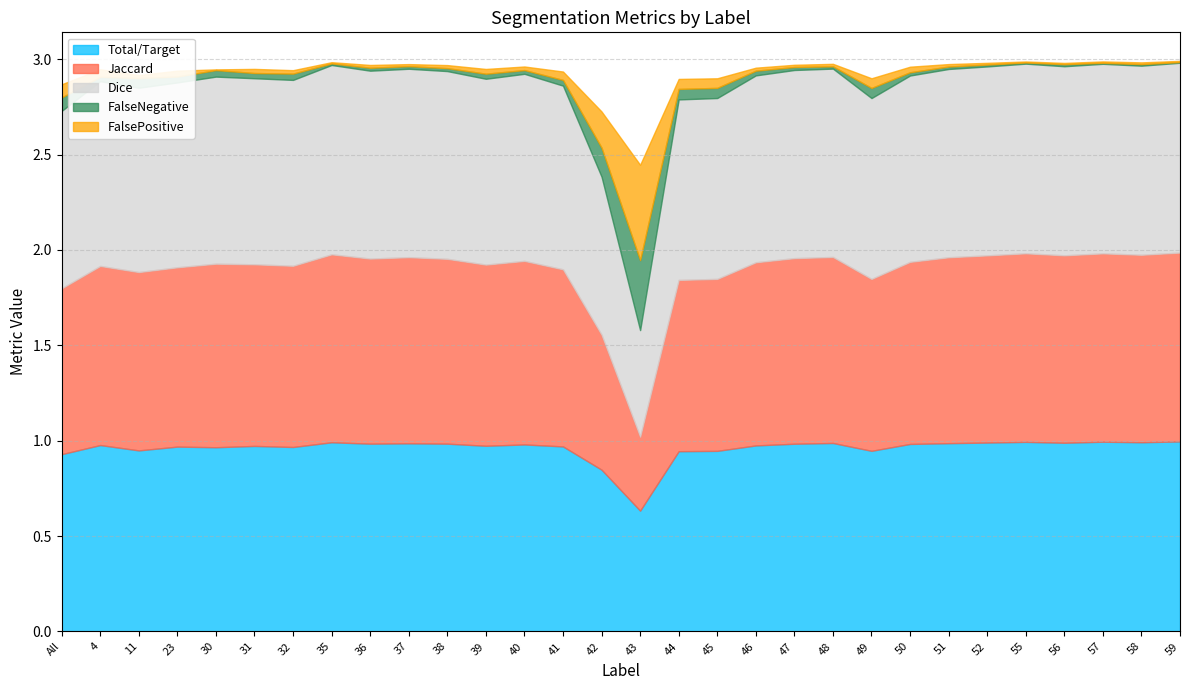

How many lines are shown in the chart?

5